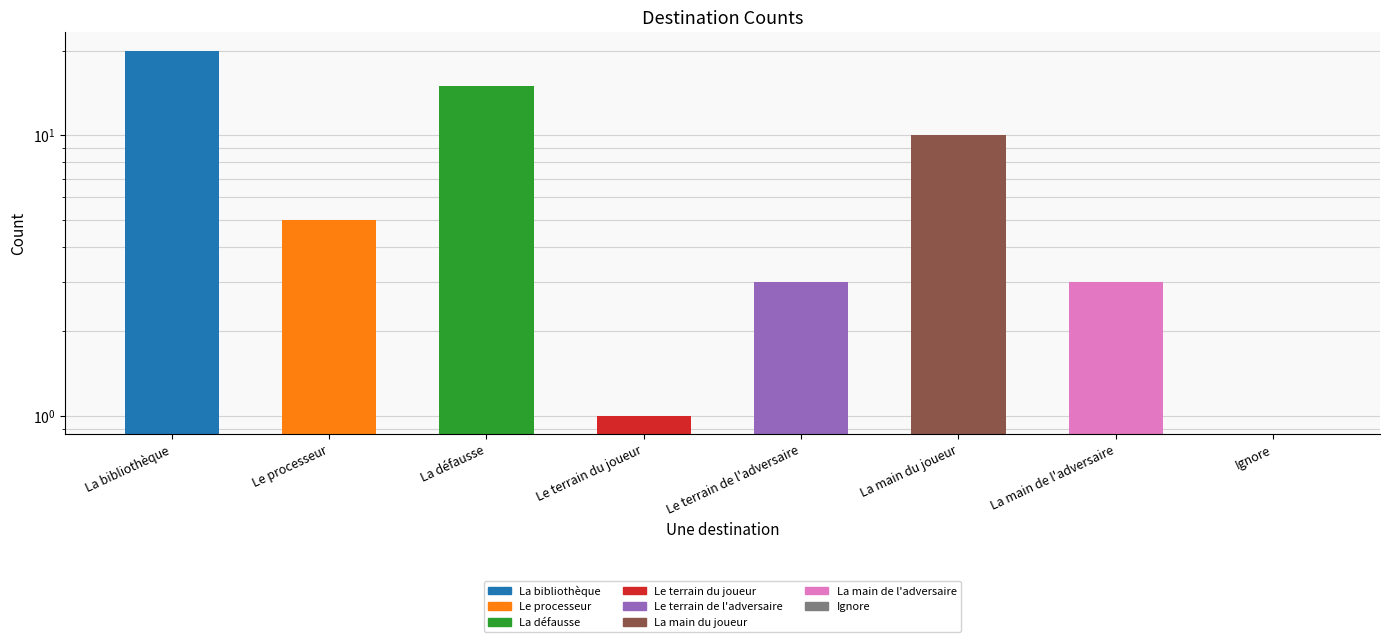

Between La bibliothèque and Le terrain de l'adversaire, which is larger?

La bibliothèque